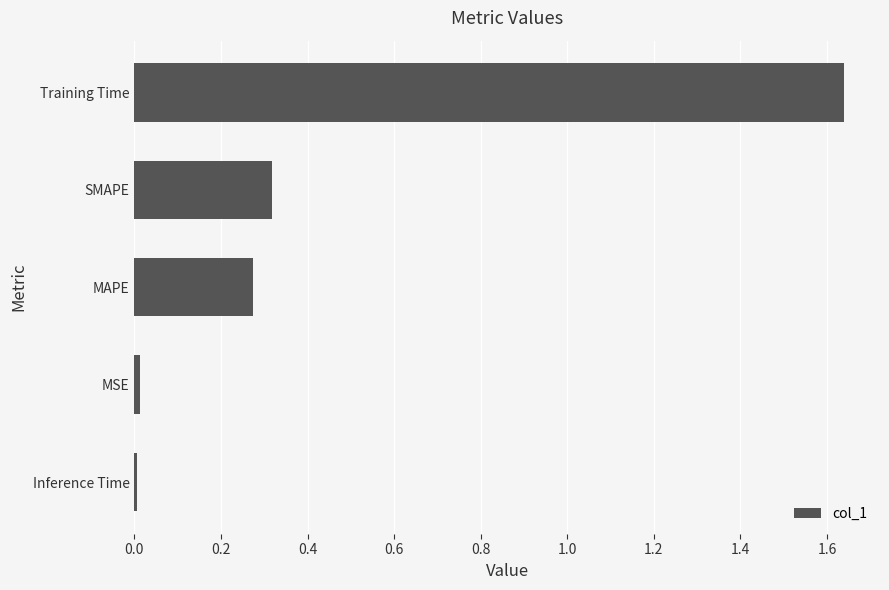

What is the average value?

0.5